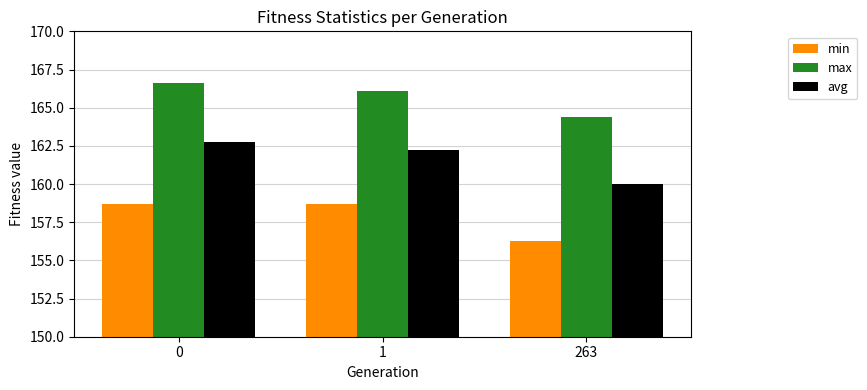

What is the difference between the maximum and minimum values in the max series?

2.2